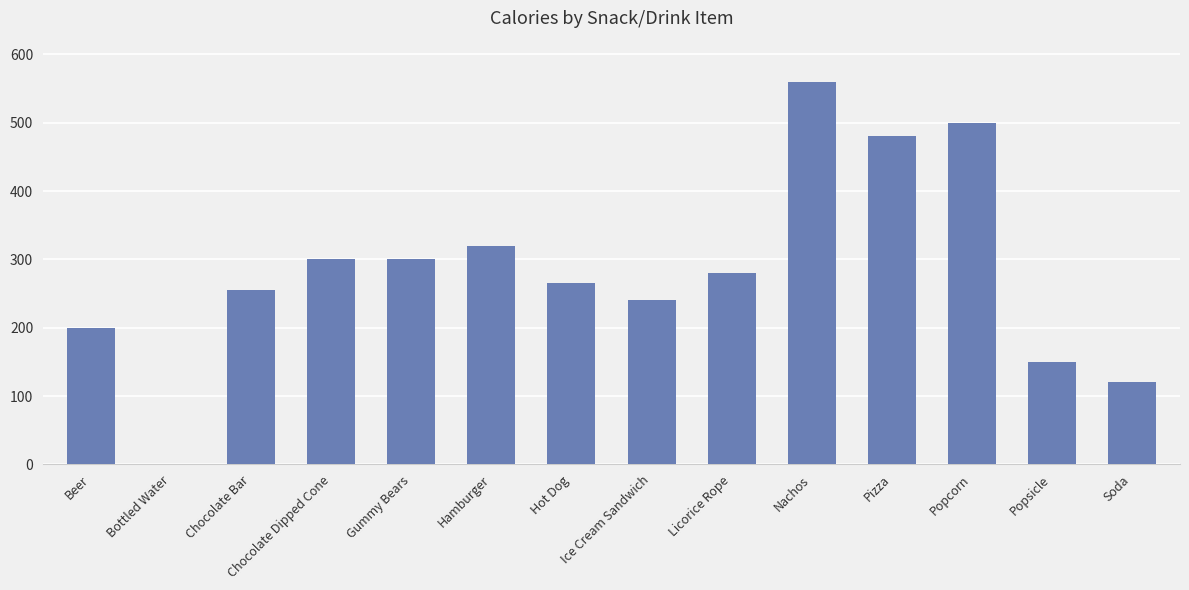

Which label corresponds to the largest value in the chart?

Nachos